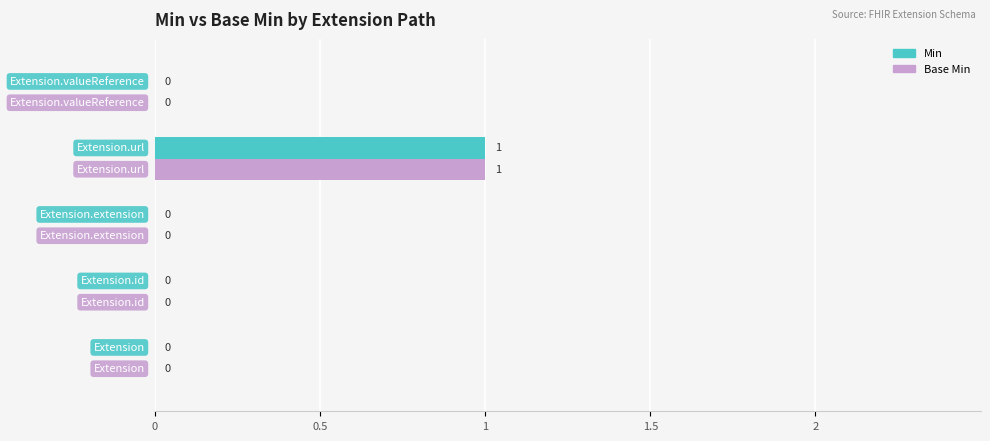

How many Min values are between 0 and 1?

5